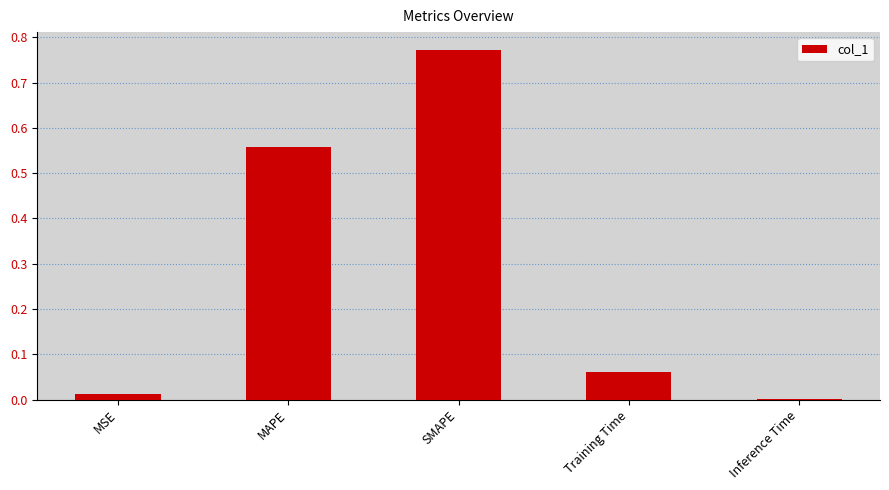

The value at Training Time is 0.0. True or false?

False